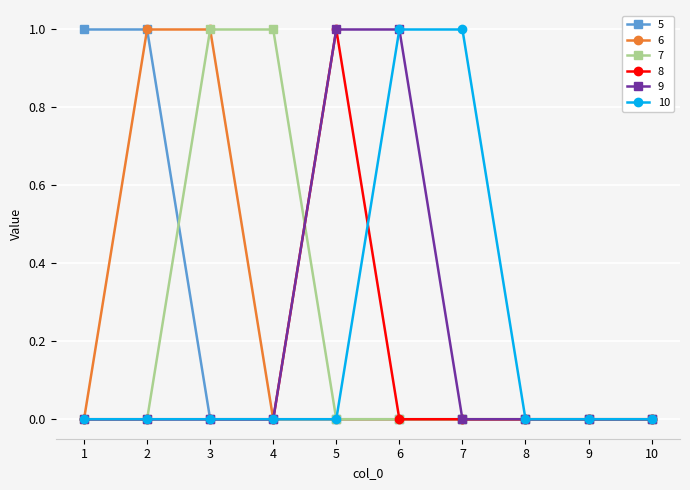

The value of 7 at 4 is 2. True or false?

False